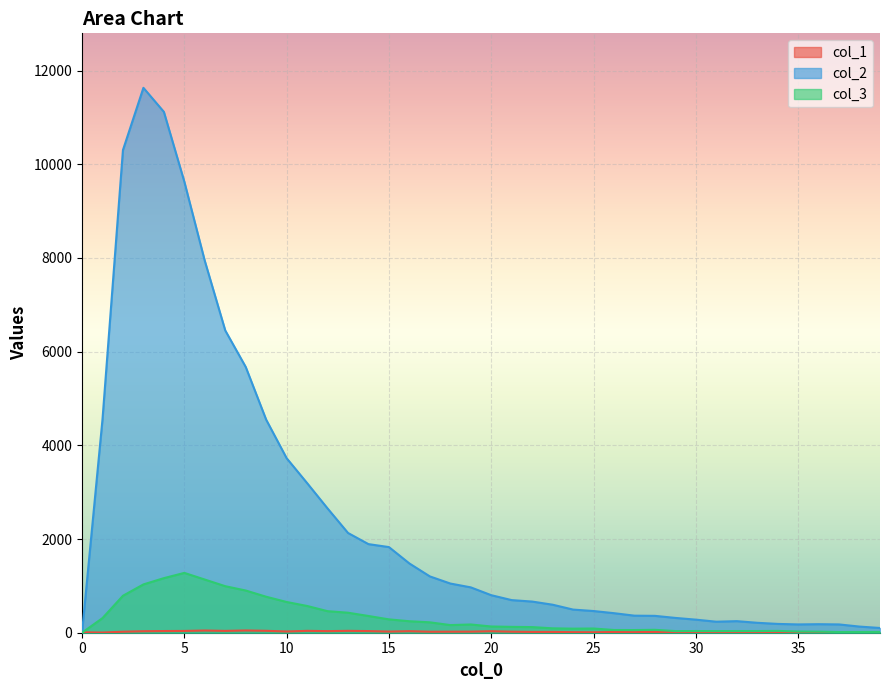

Which series ends up on top after the final intersection of col_2 and col_1?

col_2